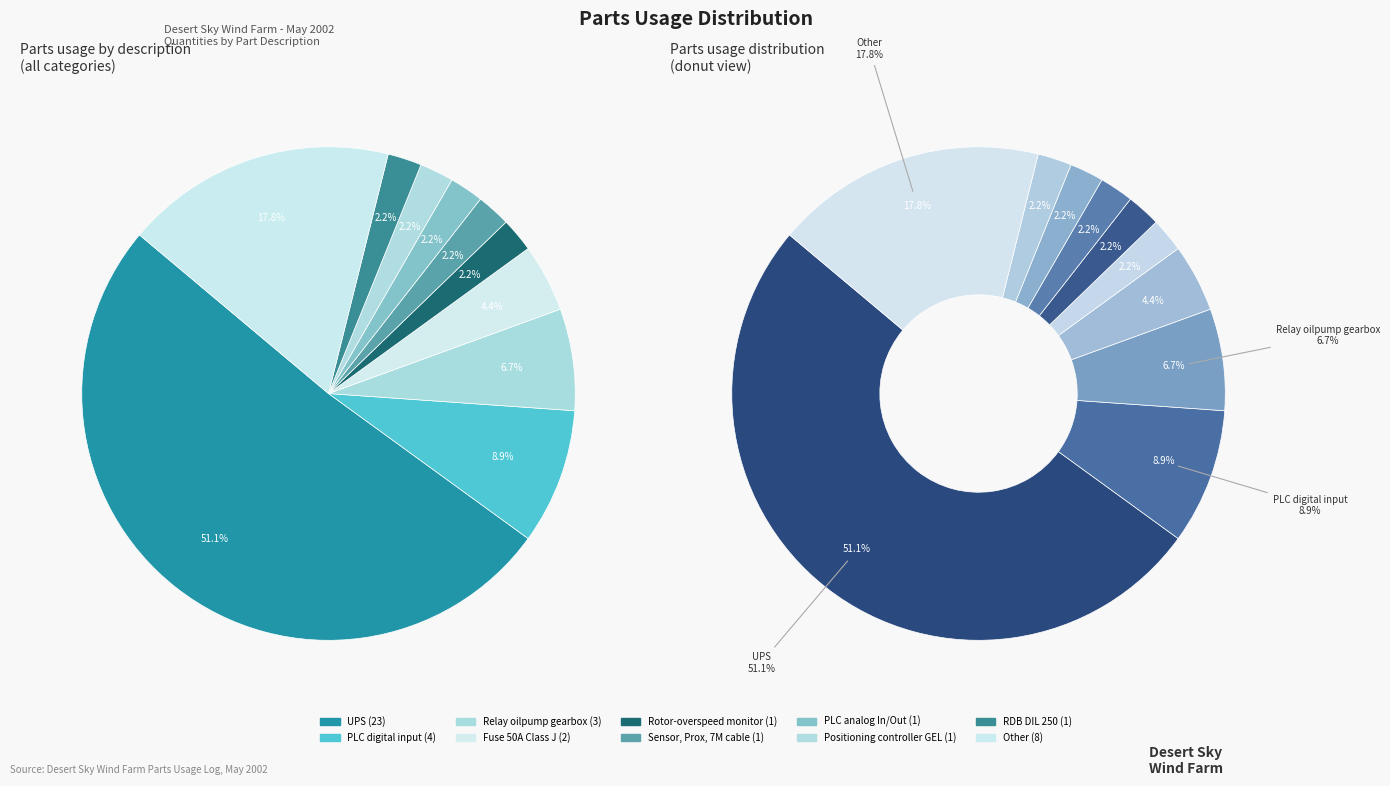

Which slice is the largest?

UPS